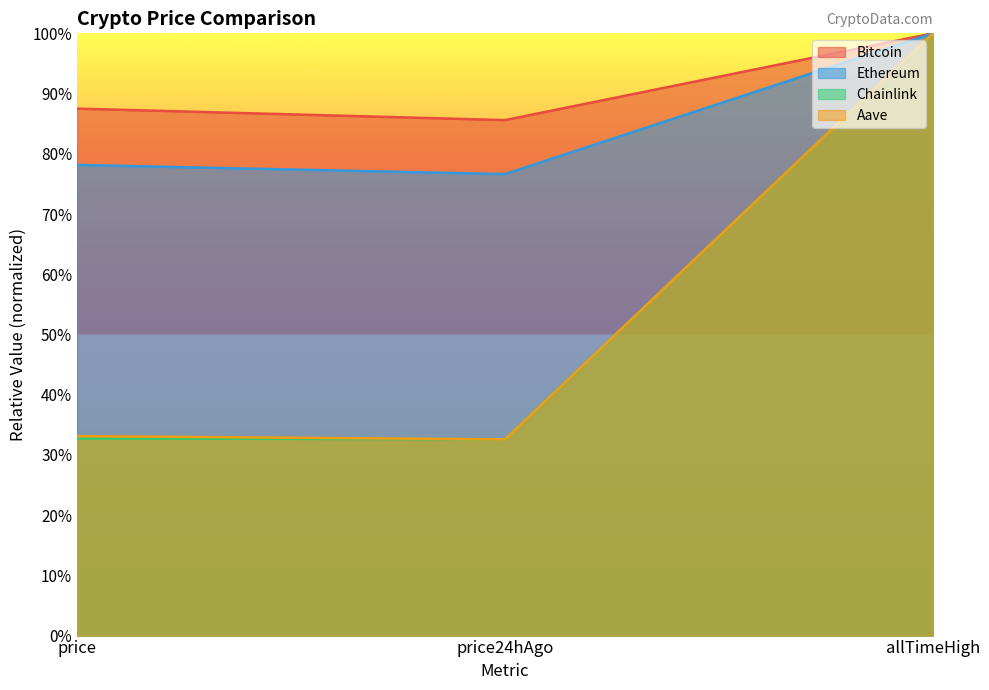

List the series in order of their peak value, lowest first.

Bitcoin, Ethereum, Chainlink, Aave